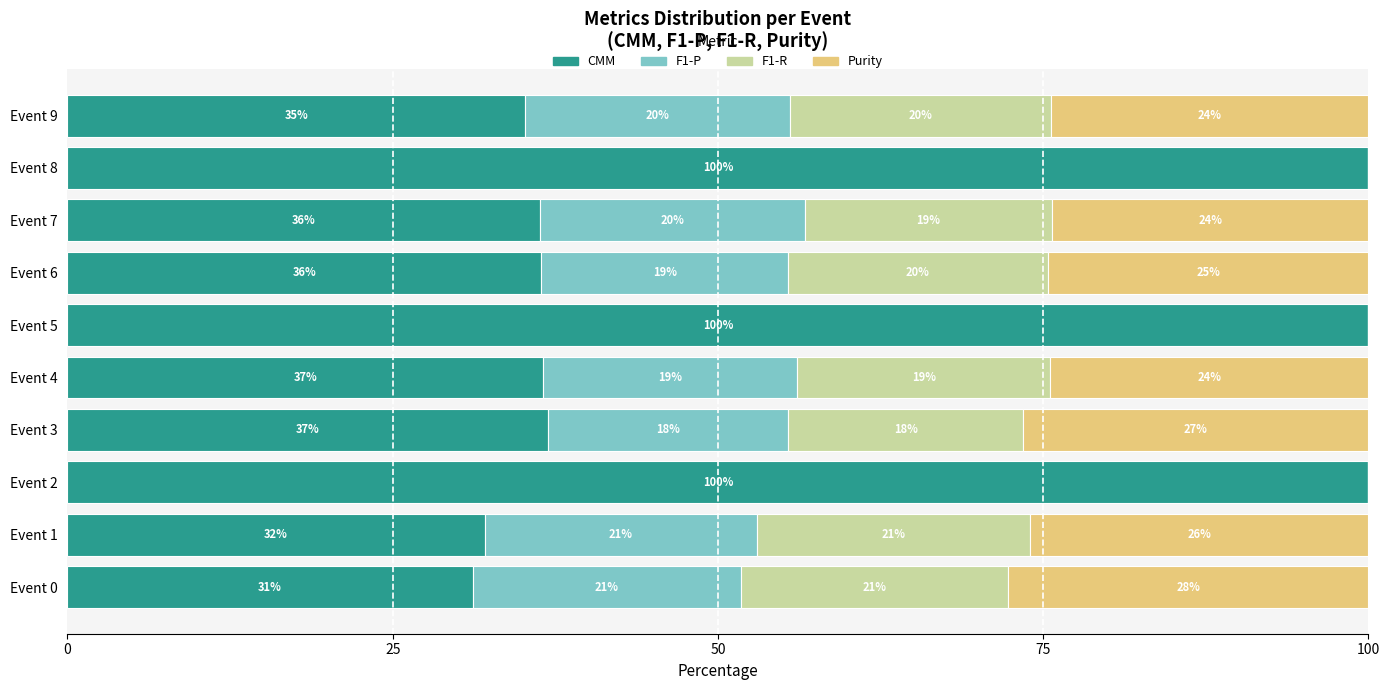

What is the highest value of the CMM series?

100.0